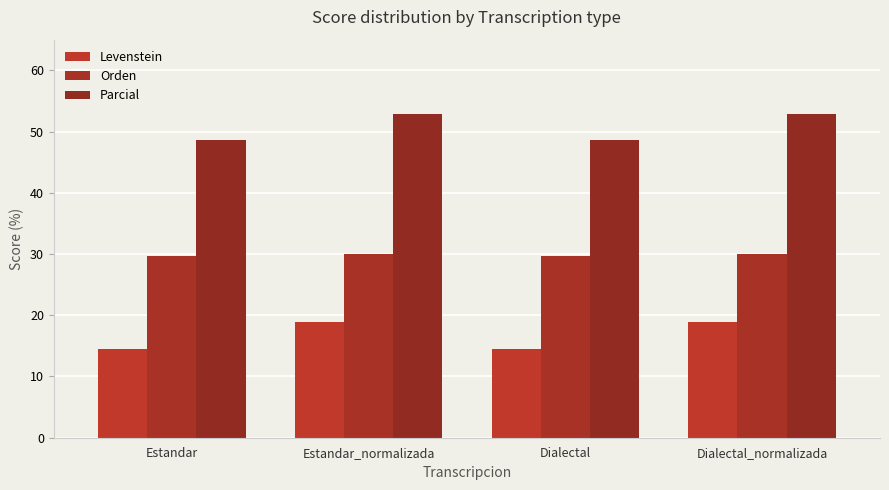

At which category is the sum across all series the highest?

Estandar_normalizada